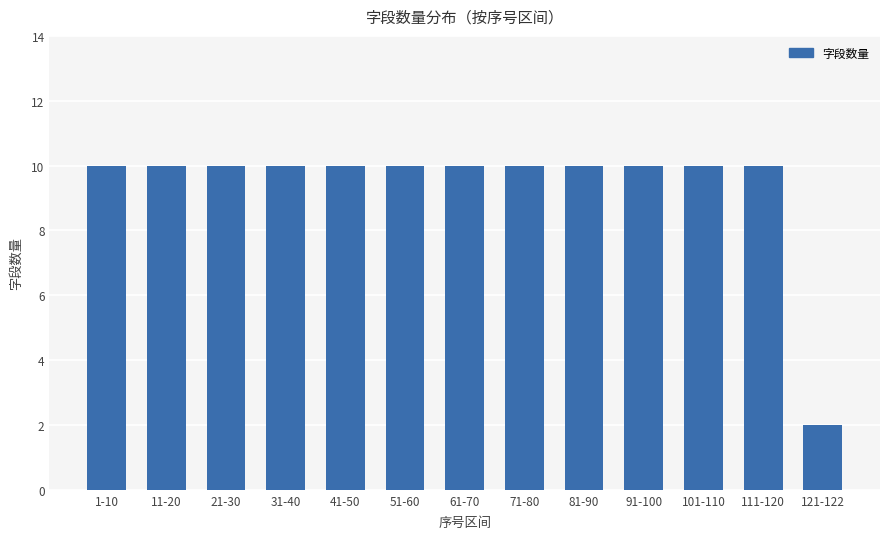

How many bars are there in total?

13